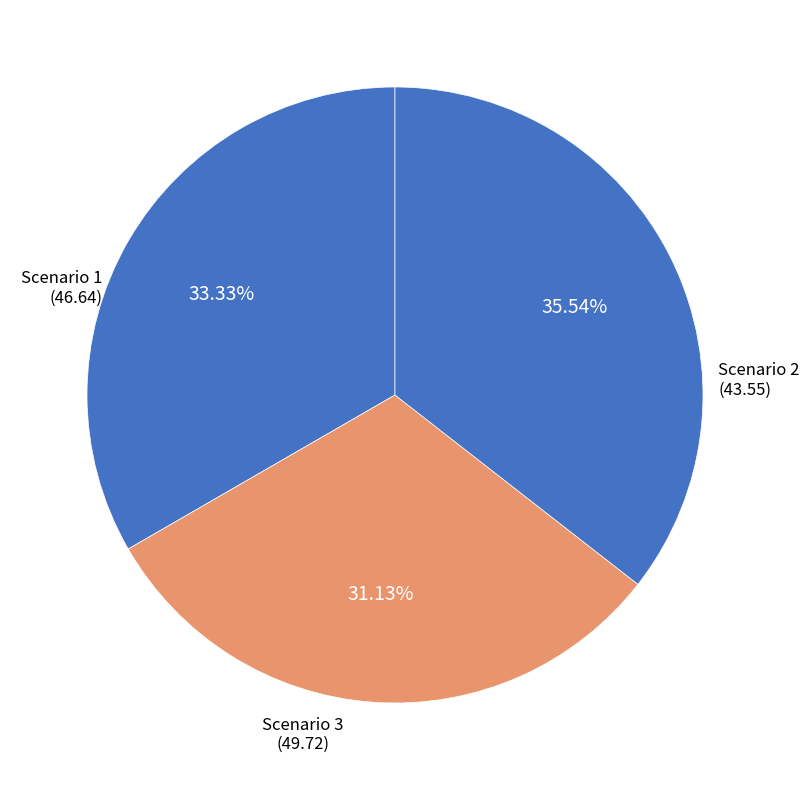

Rank the categories by value from lowest to highest.

Scenario 2, Scenario 1, Scenario 3